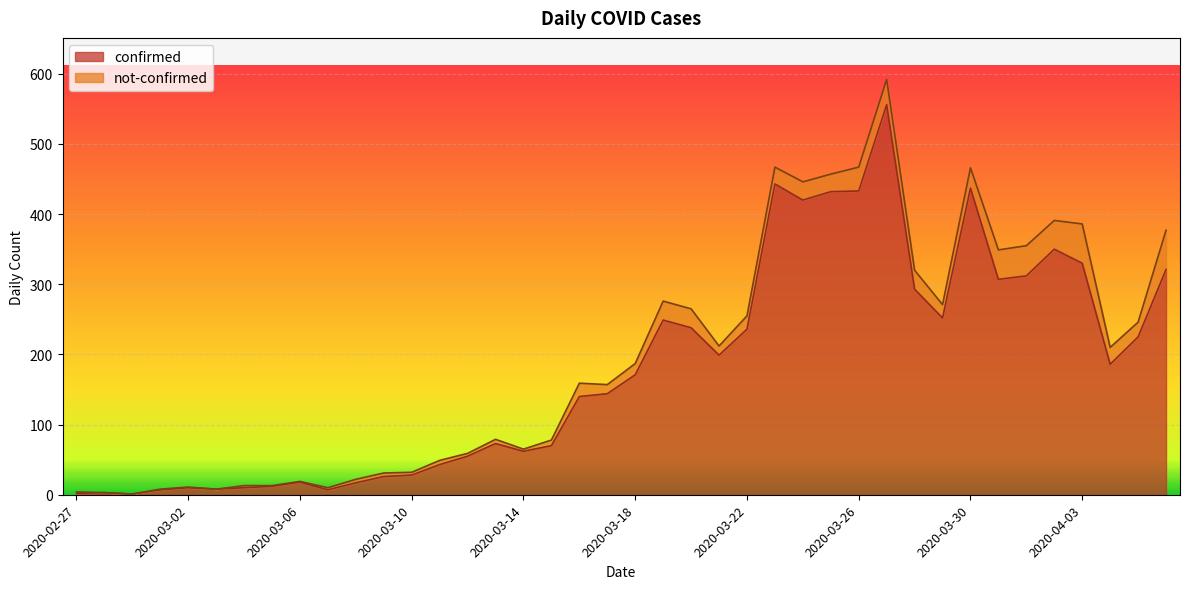

Reading left to right, list all the values displayed in this chart.

2020-02-27=2	2020-02-28=3	2020-02-29=1	2020-03-01=7	2020-03-02=10	2020-03-03=8	2020-03-04=10	2020-03-05=12	2020-03-06=18	2020-03-07=7	2020-03-08=17	2020-03-09=26	2020-03-10=28	2020-03-11=43	2020-03-12=55	2020-03-13=73	2020-03-14=62	2020-03-15=70	2020-03-16=140	2020-03-17=144	2020-03-18=171	2020-03-19=249	2020-03-20=238	2020-03-21=199	2020-03-22=236	2020-03-23=443	2020-03-24=420	2020-03-25=432	2020-03-26=433	2020-03-27=556	2020-03-28=293	2020-03-29=252	2020-03-30=437	2020-03-31=307	2020-04-01=312	2020-04-02=350	2020-04-03=330	2020-04-04=186	2020-04-05=225	2020-04-06=321